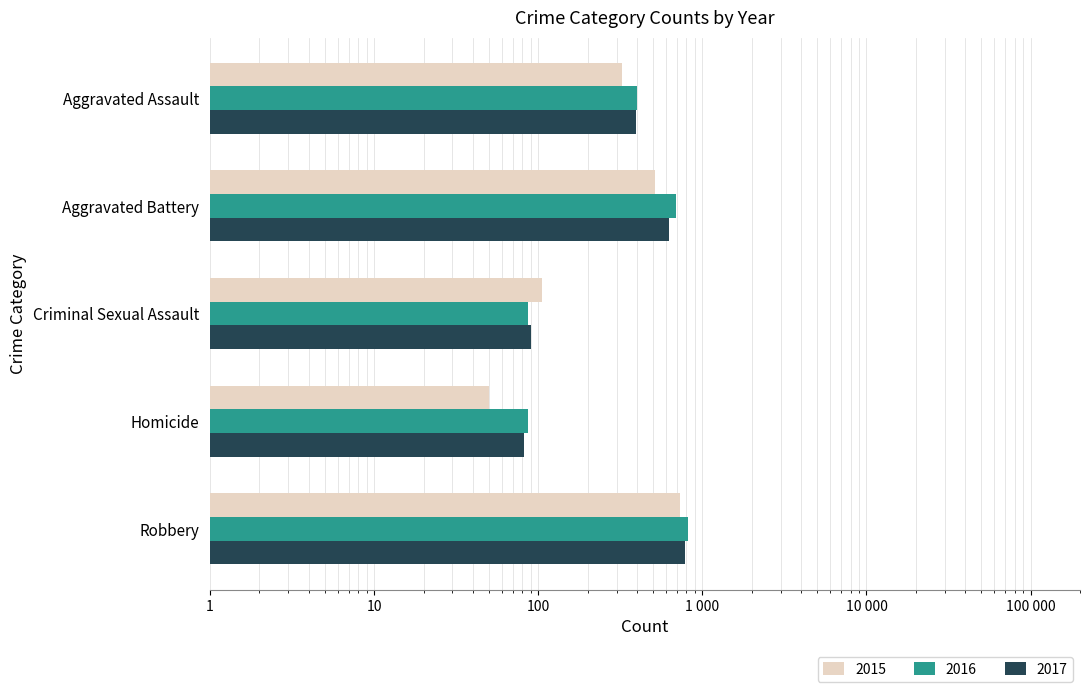

Which series has the widest spread of values?

2016